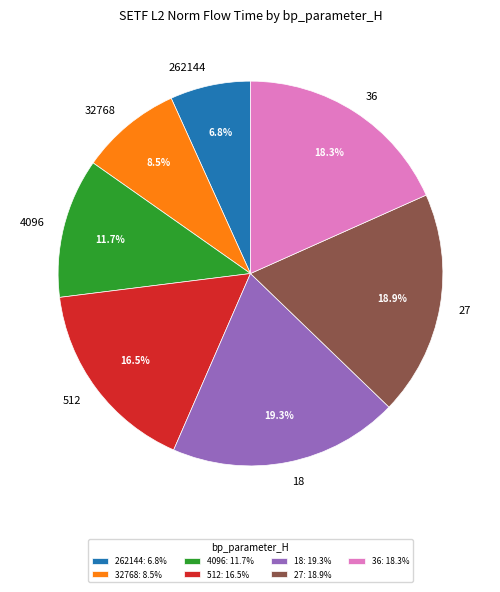

Which slice is the smallest?

262144